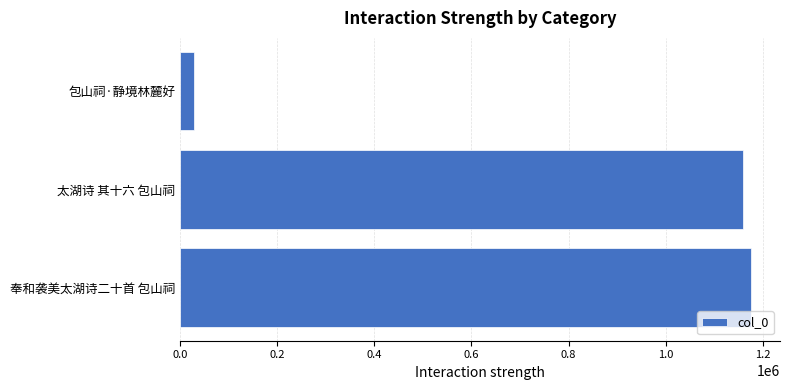

Are the bars horizontal?

Yes